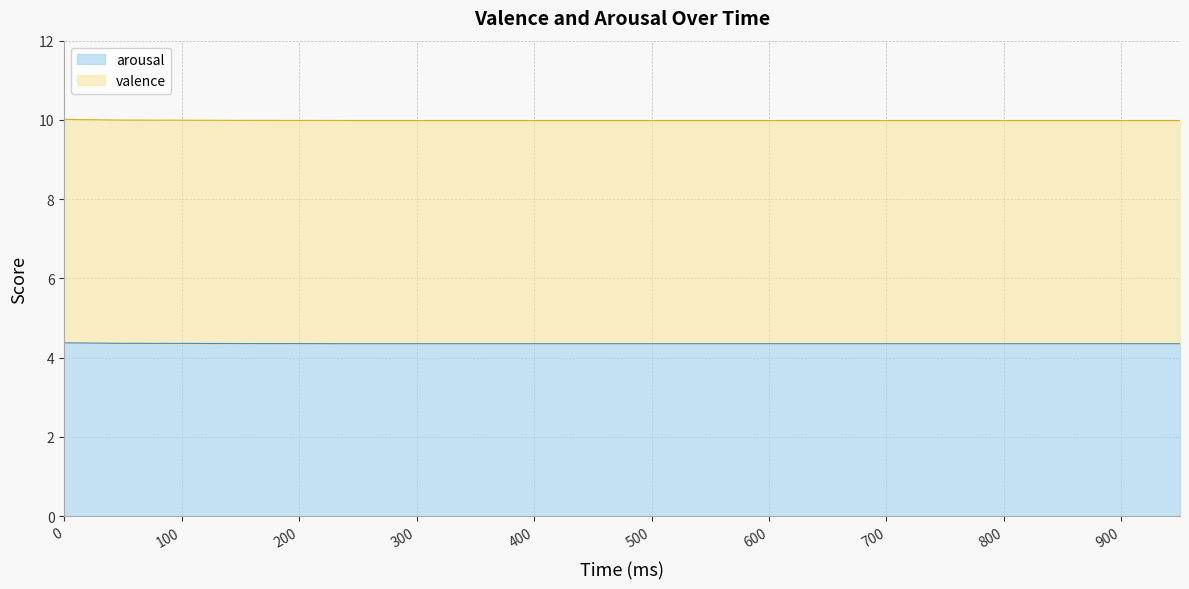

Between 950 and 700, which is larger?

950